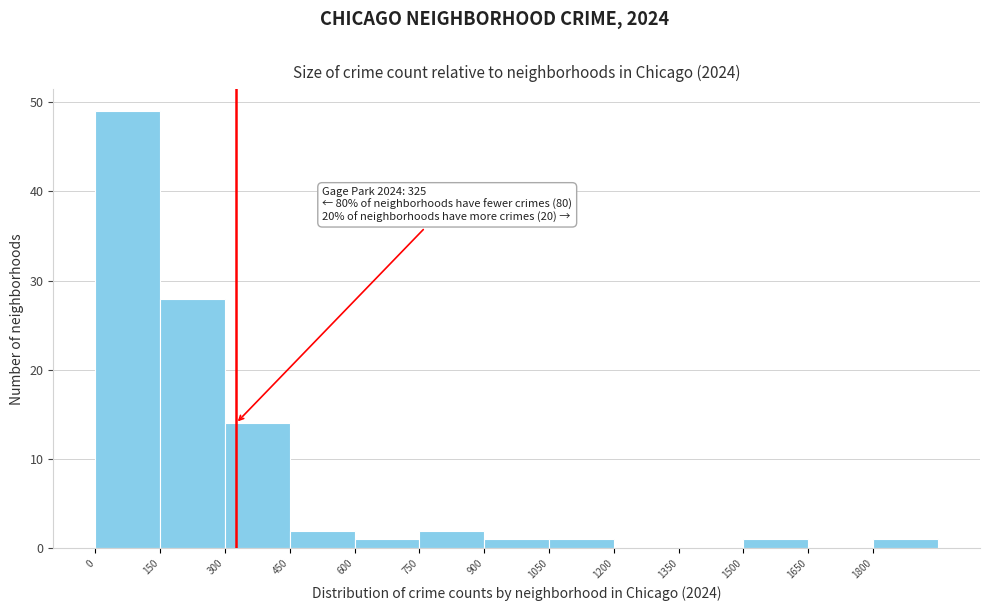

Which range on the x-axis has the tallest bar?

0 to 150